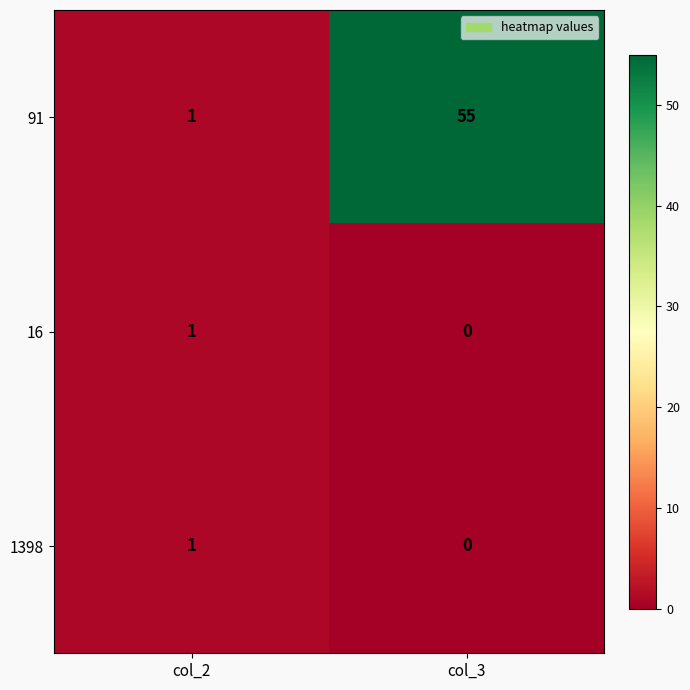

Reading left to right, what are all the values shown in this chart?

91: 1	55
16: 1	0
1398: 1	0